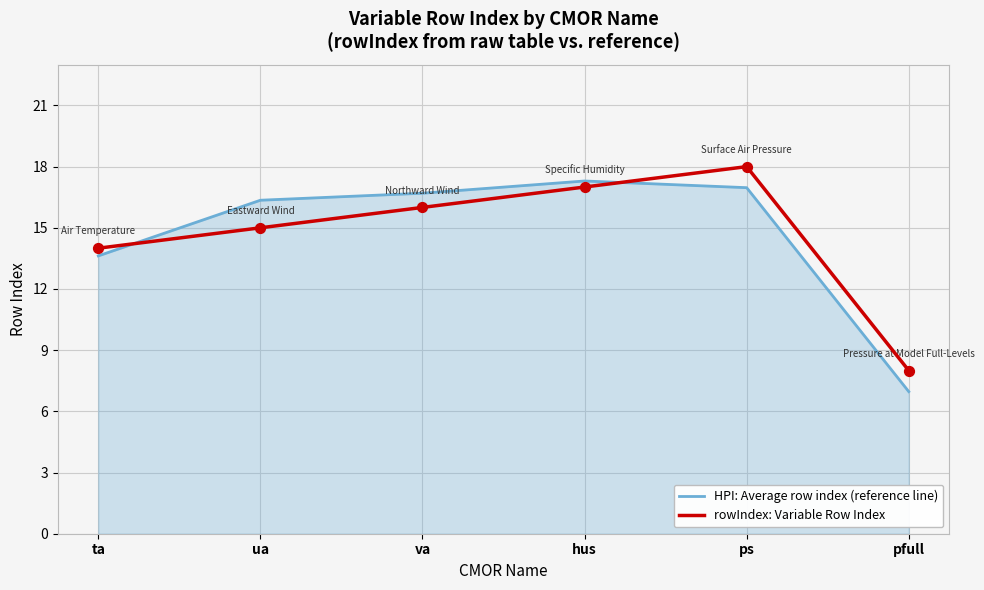

Which series changed the most between ua and hus?

rowIndex: Variable Row Index